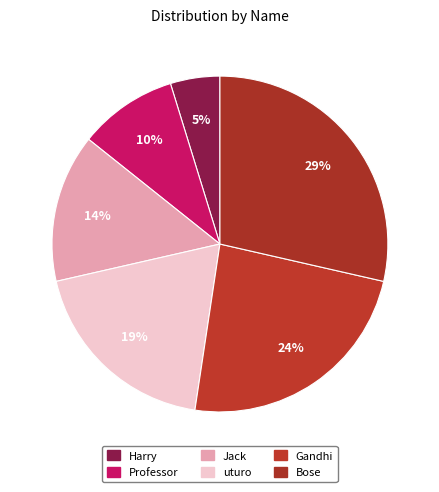

What is the ratio of the value at Professor to the value at Bose?

0.3